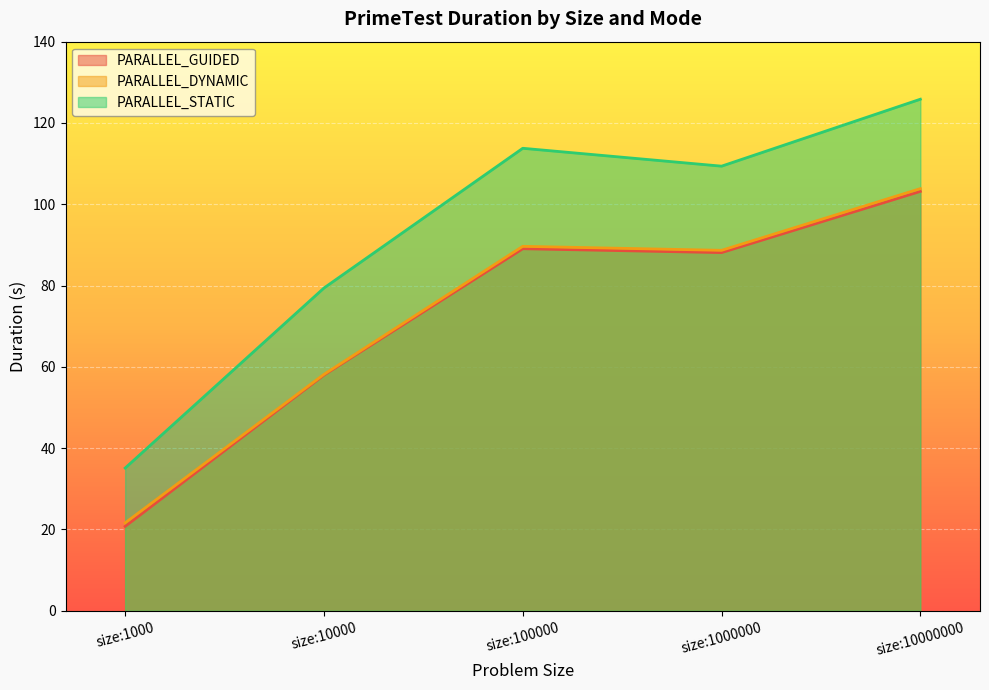

Rank the categories by PARALLEL_STATIC value from highest to lowest.

size:10000000, size:100000, size:1000000, size:10000, size:1000